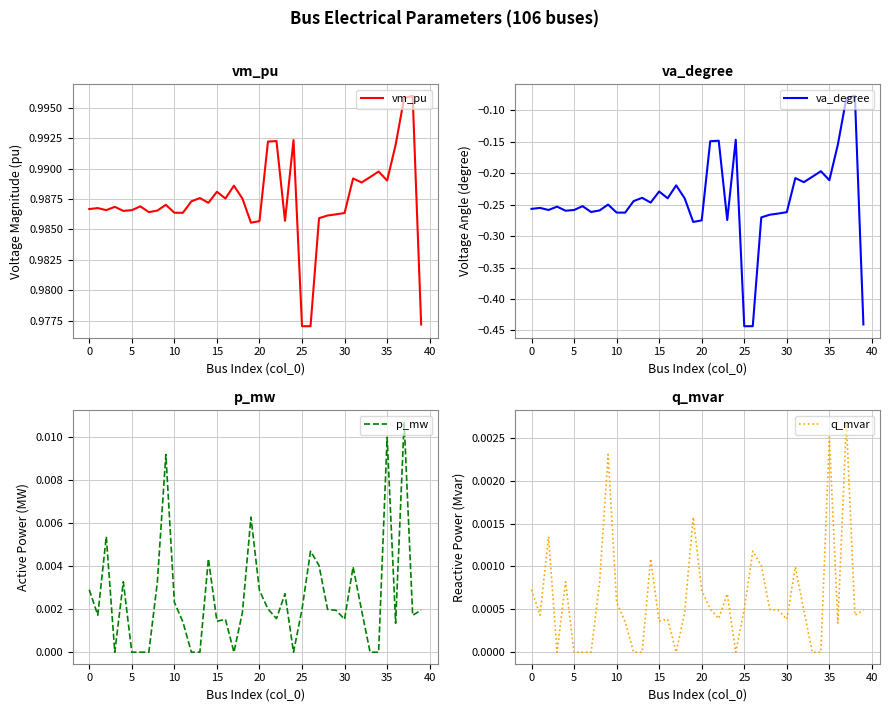

Count the vm_pu values in the range 0 to 1.

40